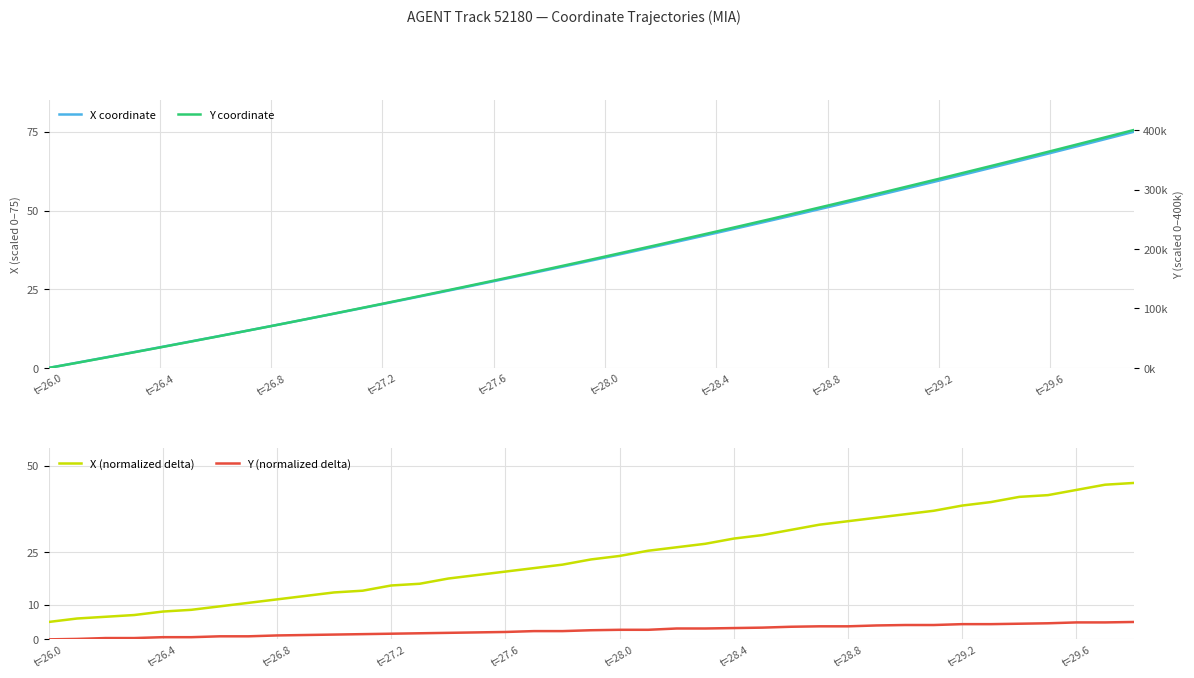

How many positive values does the X series have?

39